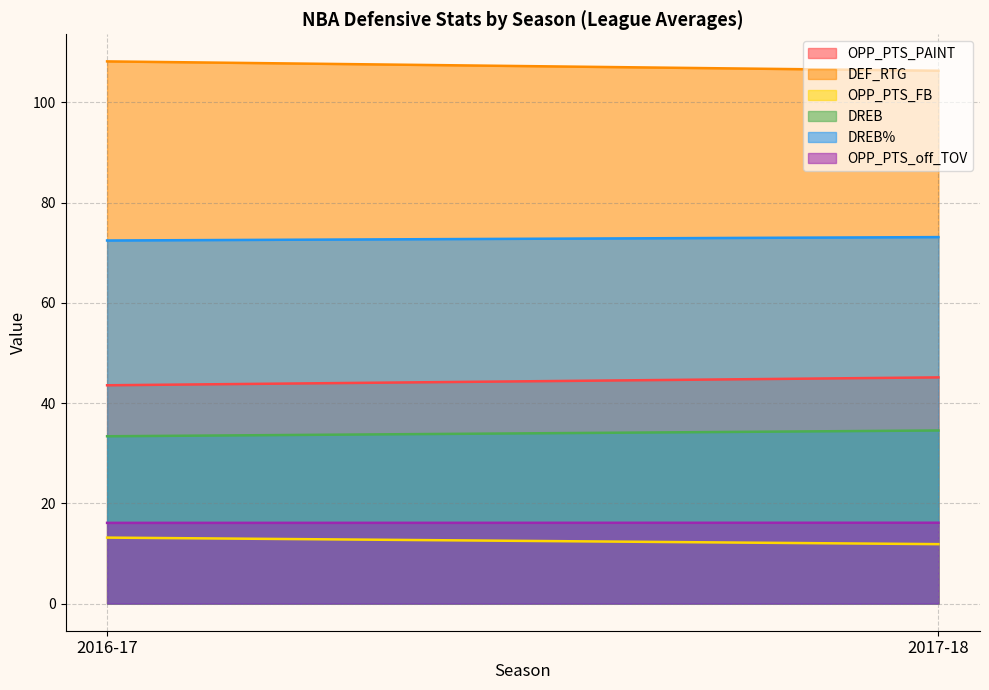

What is the approximate value of OPP_PTS_off_TOV at 2016-17?

16.1